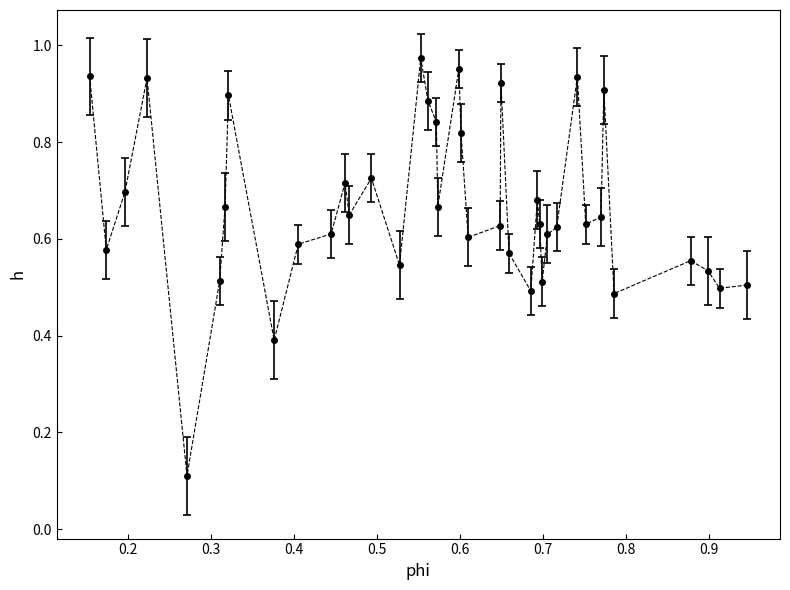

What is the sum of all values?

26.7